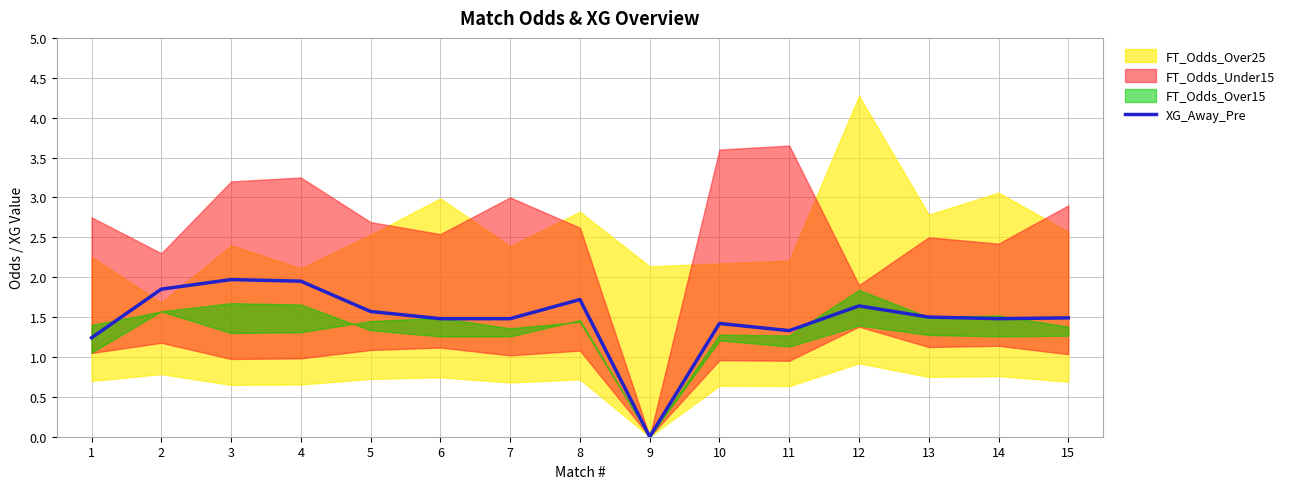

Reading left to right, what are all the values shown in this chart?

1=1.2	2=1.9	3=2.0	4=1.9	5=1.6	6=1.5	7=1.5	8=1.7	9=0.0	10=1.4	11=1.3	12=1.6	13=1.5	14=1.5	15=1.5